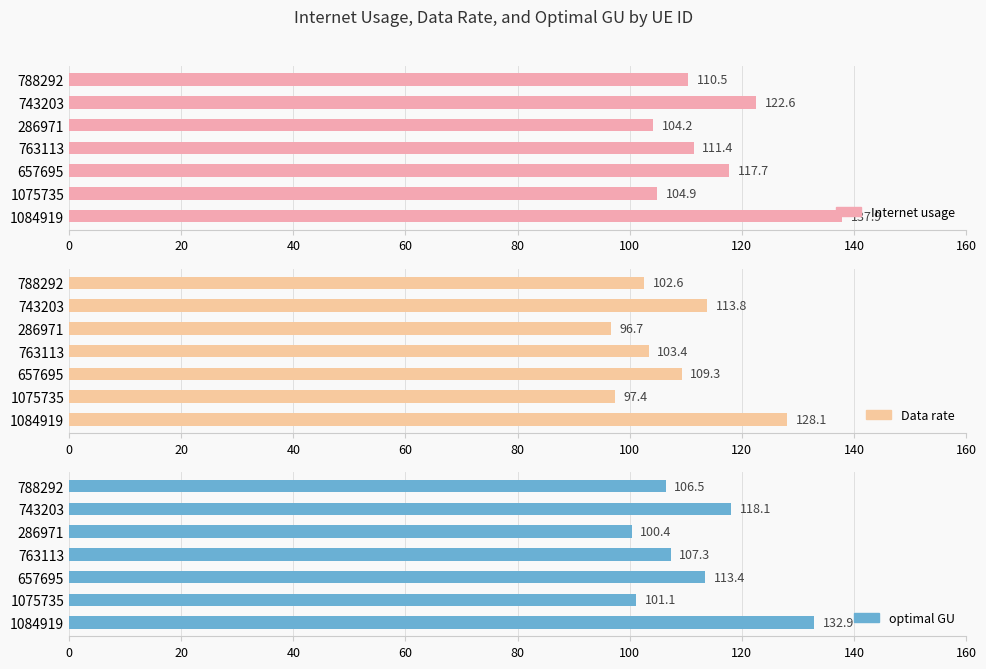

Is the value of optimal GU at 286971 greater than the value of Data rate at 788292?

No